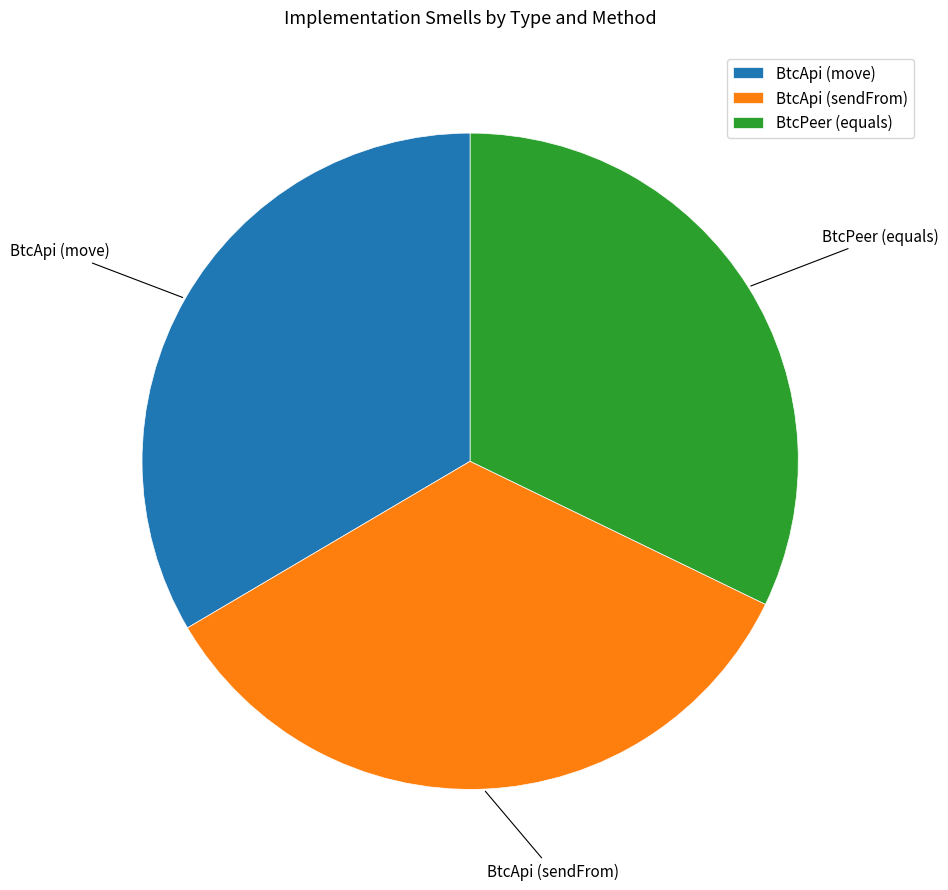

Rank the categories by value from lowest to highest.

BtcPeer (equals), BtcApi (move), BtcApi (sendFrom)